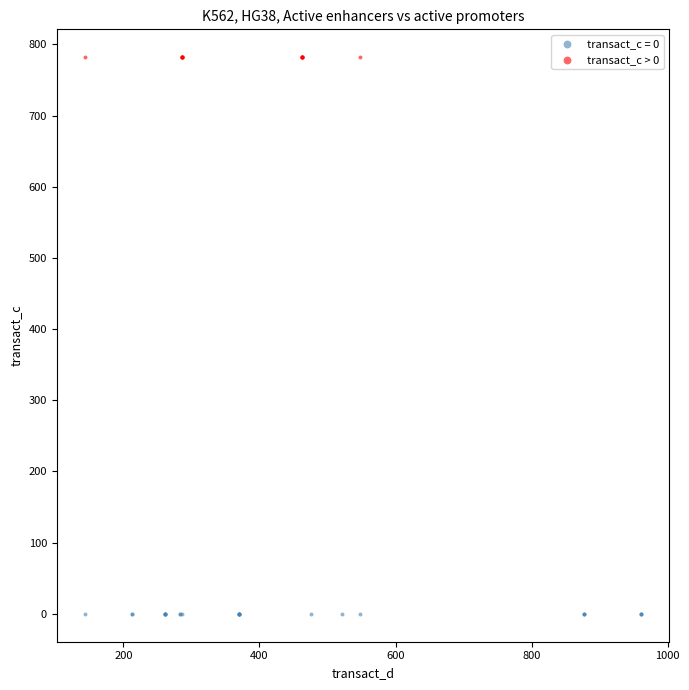

Which series reaches the maximum Y coordinate?

transact_c > 0